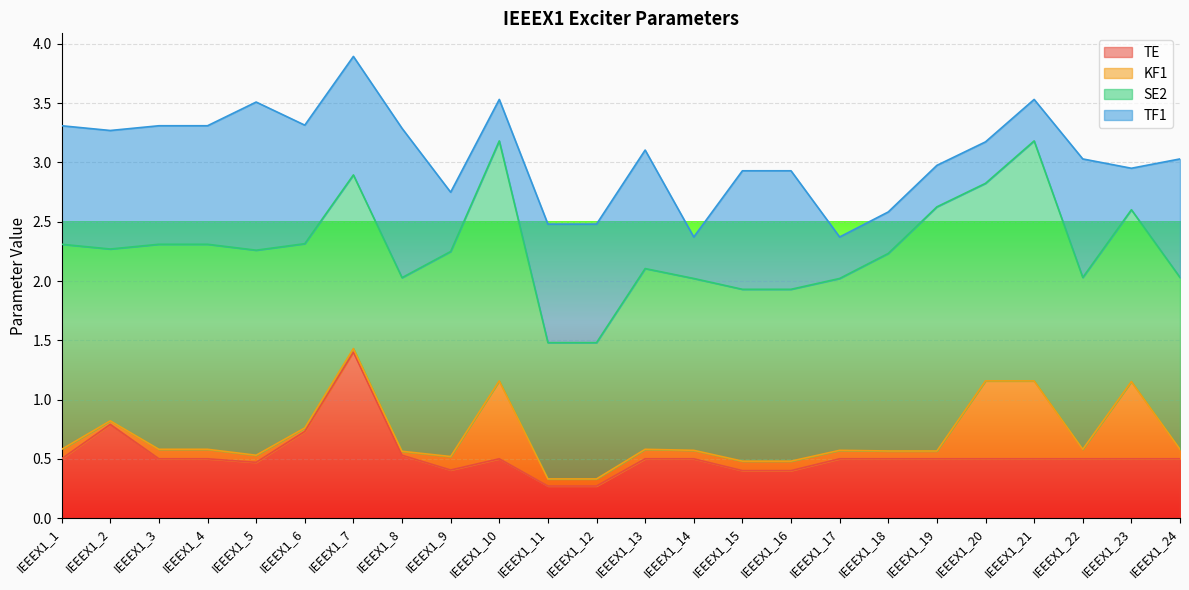

In TE, how many points are higher than both neighbors (excluding endpoints)?

3